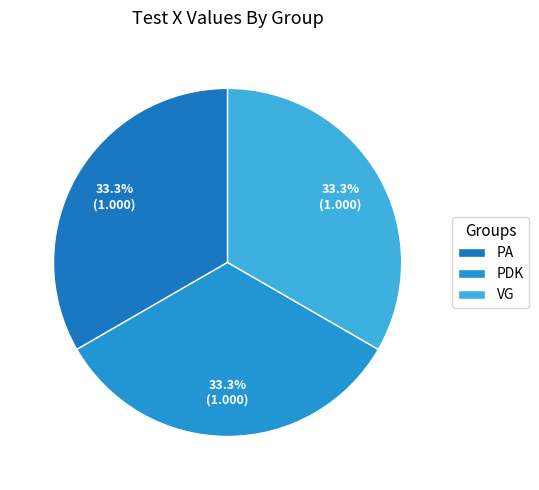

How much of the chart is everything except VG?

66.7%